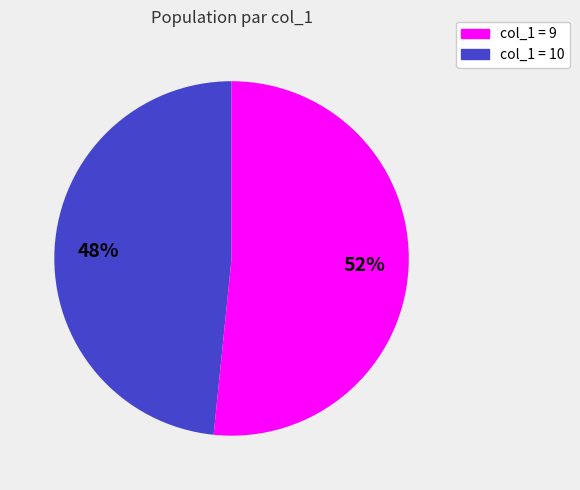

Is it true that col_1 = 9 is 48% of the pie?

True